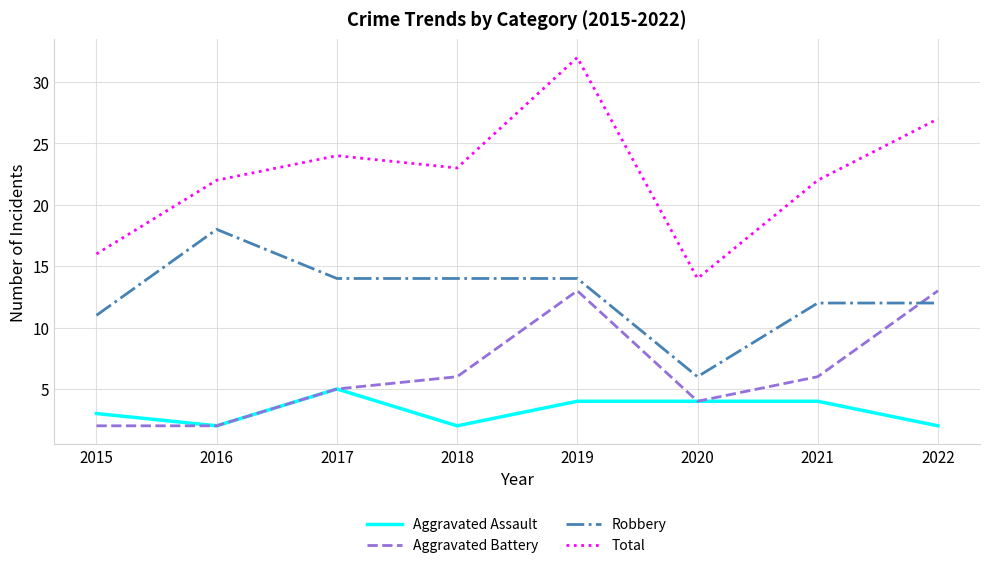

Which series ends up on top after the final intersection of Aggravated Battery and Robbery?

Aggravated Battery